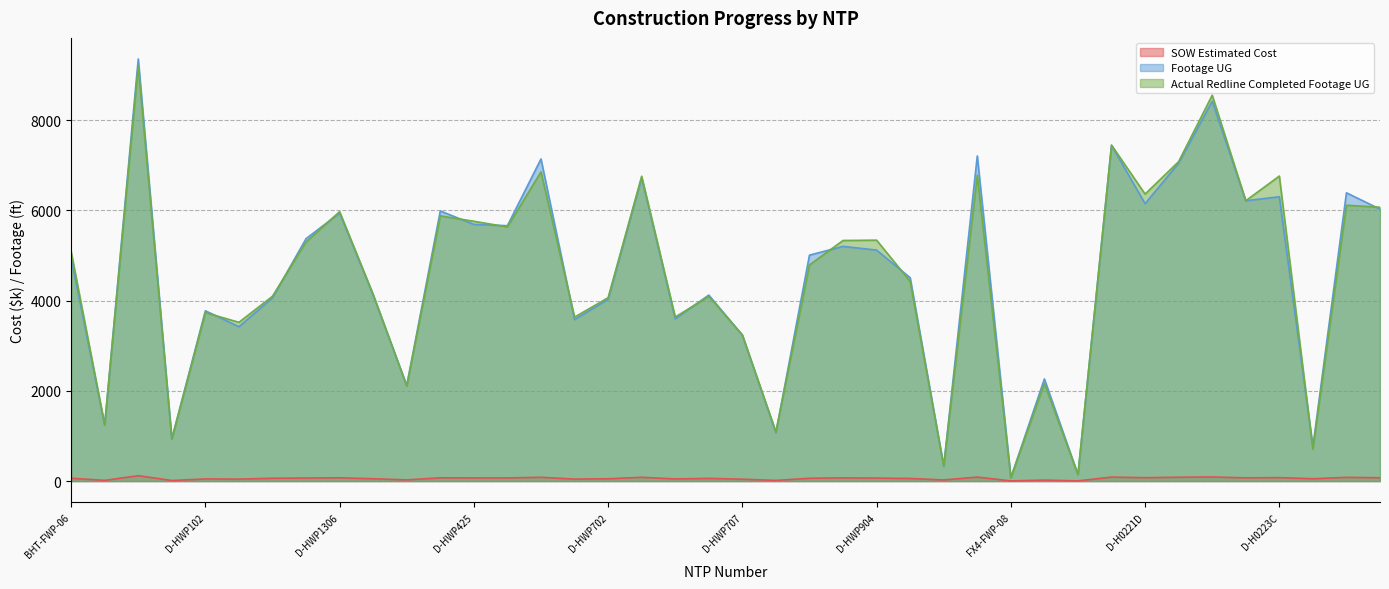

Is it true that SOW Estimated Cost equals 62.5 at D-HWP105?

True